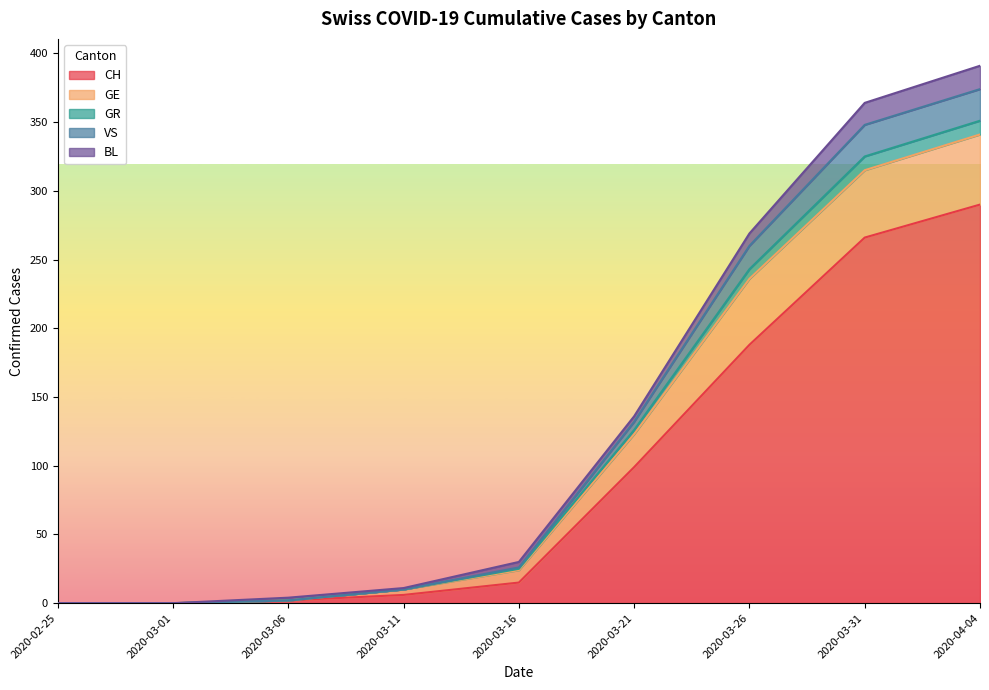

What is the maximum value for CH?

290